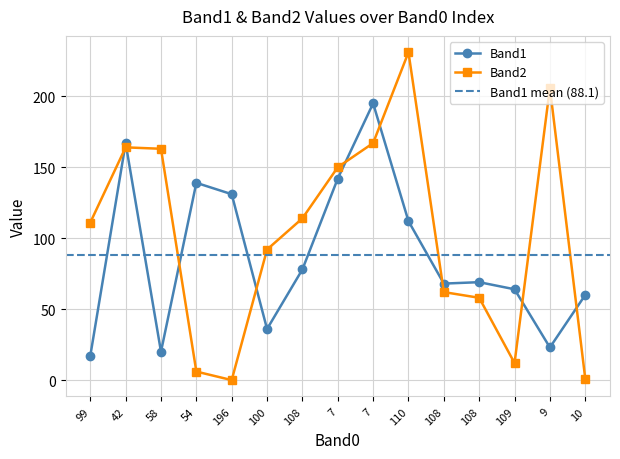

Where is the first local maximum for Band2?

42